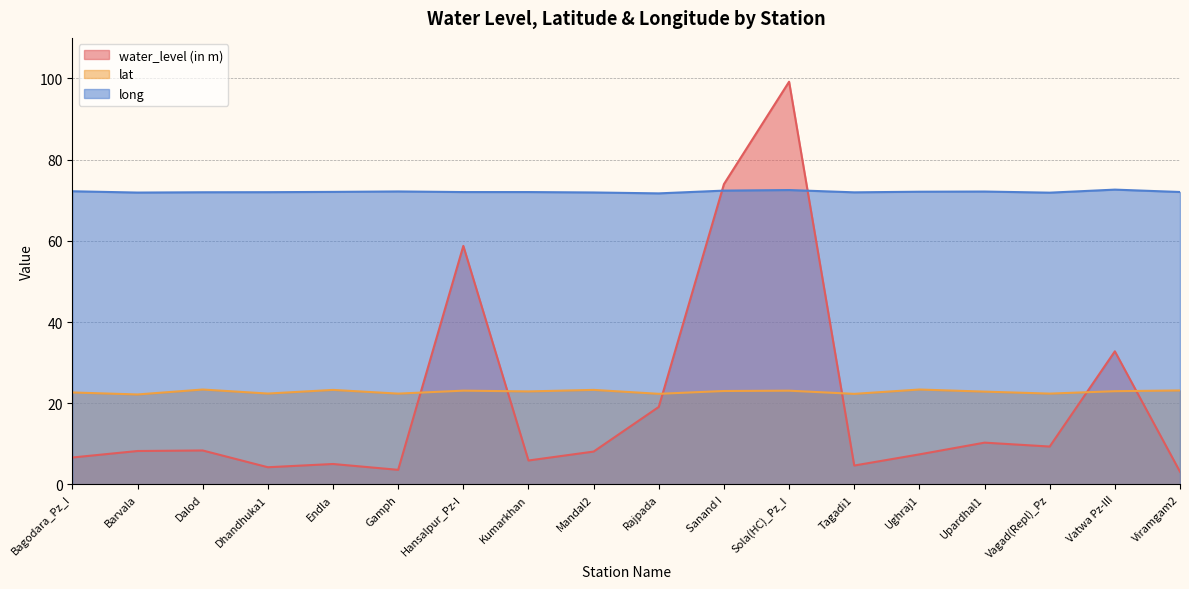

What is the value of the lat point at the 7th from the left?

23.1